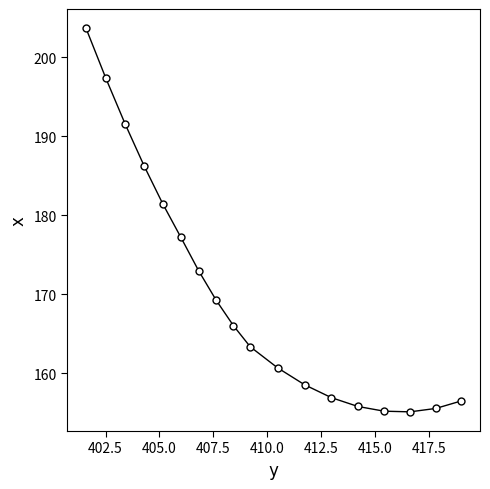

What is the smallest value displayed?

155.1